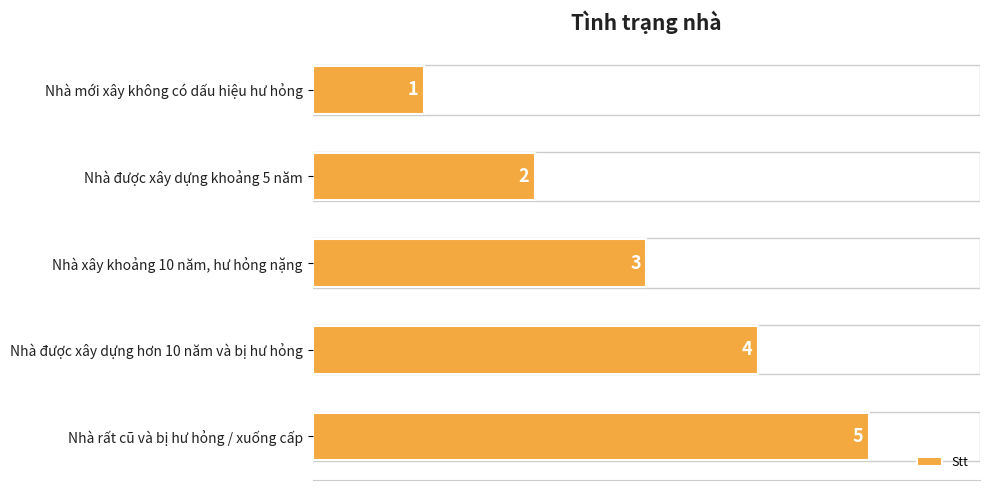

What is the difference between the maximum and second lowest values?

3